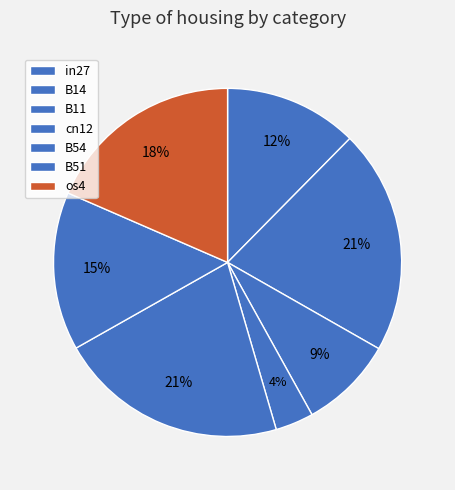

Which category has the smallest portion of the pie?

cn12